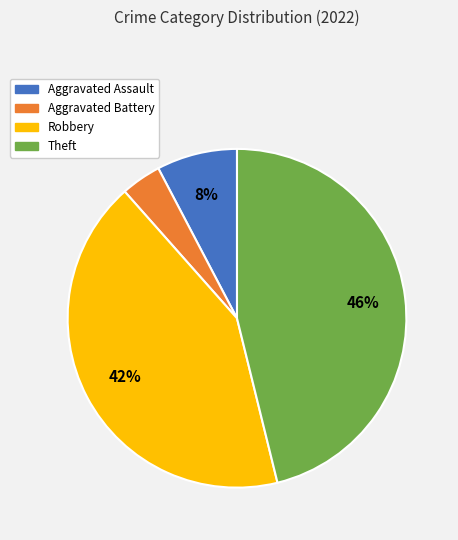

Does Aggravated Battery account for over 50% of the chart?

No